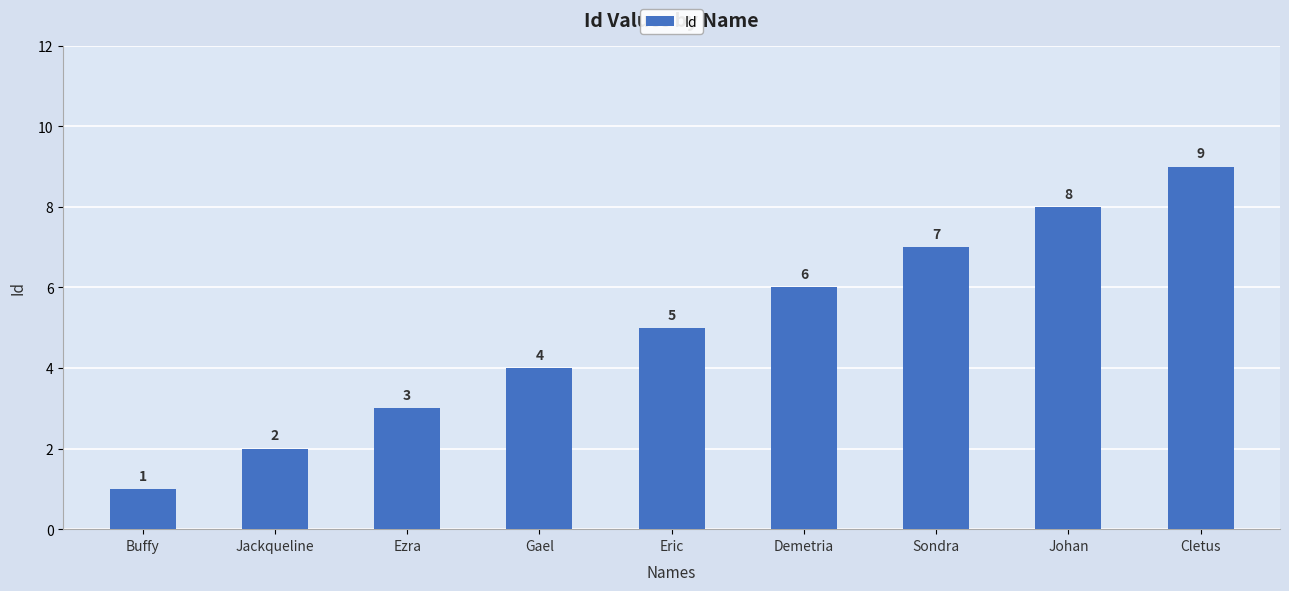

What is the change in value from Buffy to Johan?

+7